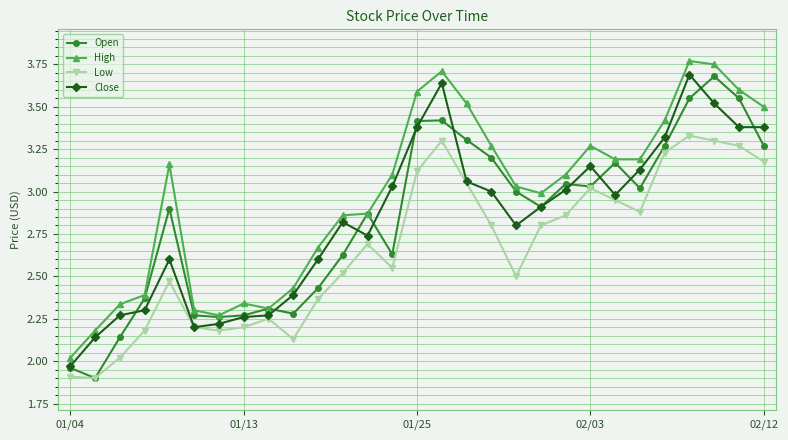

True or false: Low has more than 0 interior local peaks.

True